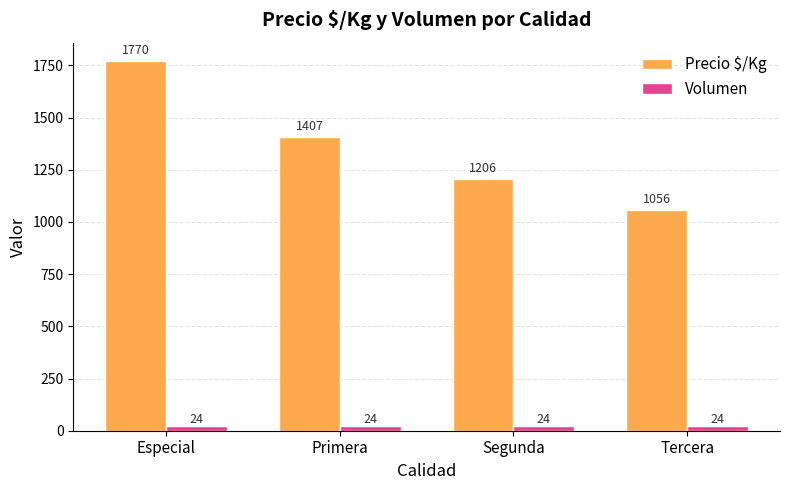

What is the difference between the highest and lowest values at Especial?

1746.2